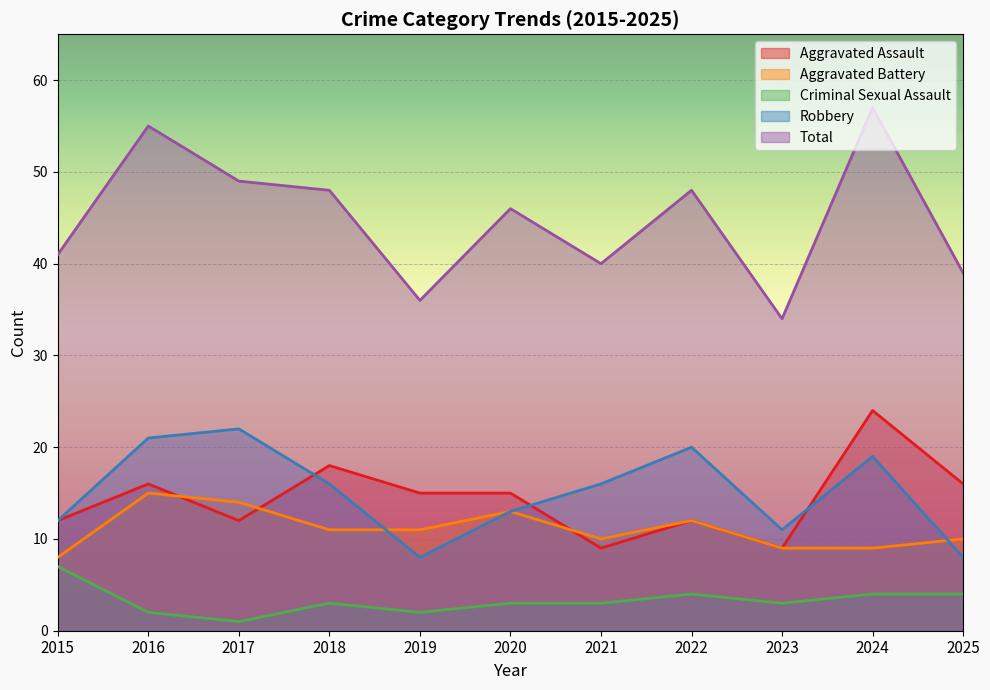

At 2022, list the series in order from largest to smallest.

Total, Robbery, Aggravated Assault, Aggravated Battery, Criminal Sexual Assault